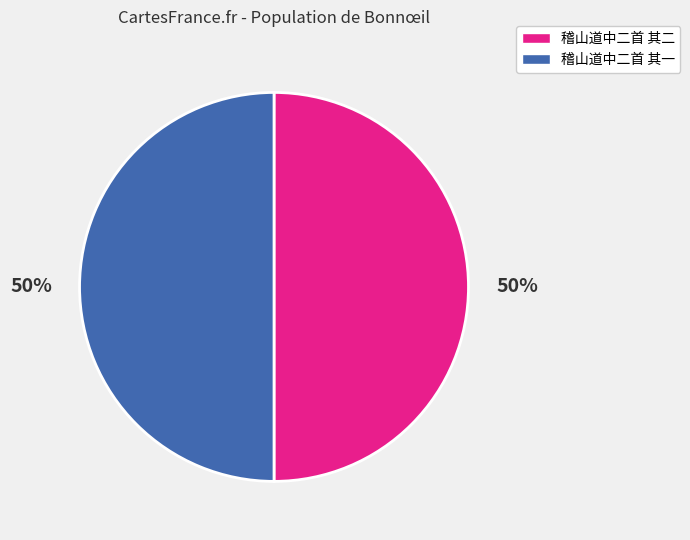

To the nearest percent, what percentage of the pie is 稽山道中二首 其一?

50%